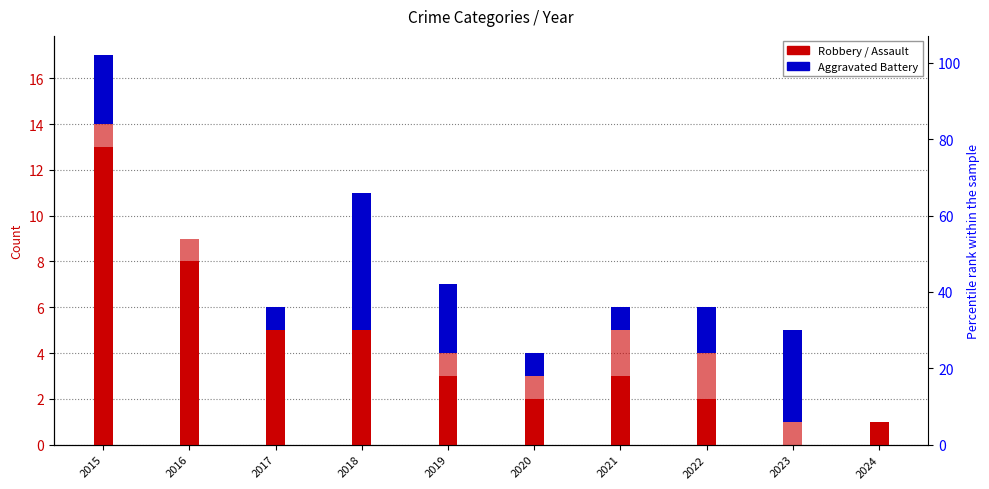

Reading left to right, extract all data points from this chart.

Robbery: 13	8	5	5	3	2	3	2	0	1
Aggravated Assault: 1	1	0	0	1	1	2	2	1	0
Aggravated Battery: 3	0	1	6	3	1	1	2	4	0